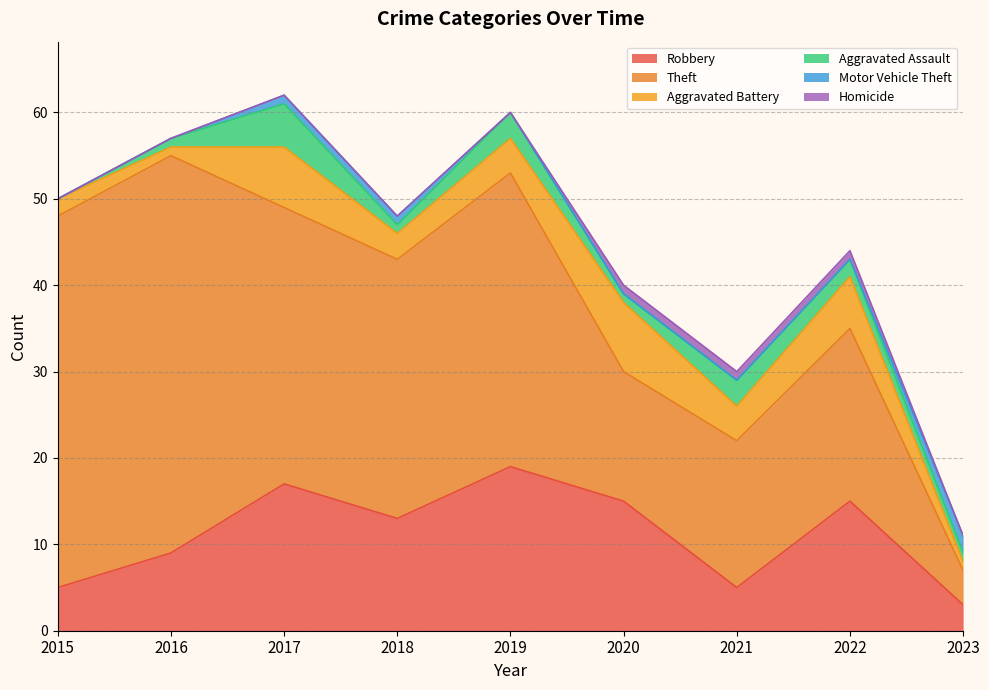

List the labels in order of Aggravated Assault value, smallest first.

2015, 2016, 2018, 2020, 2023, 2022, 2019, 2021, 2017